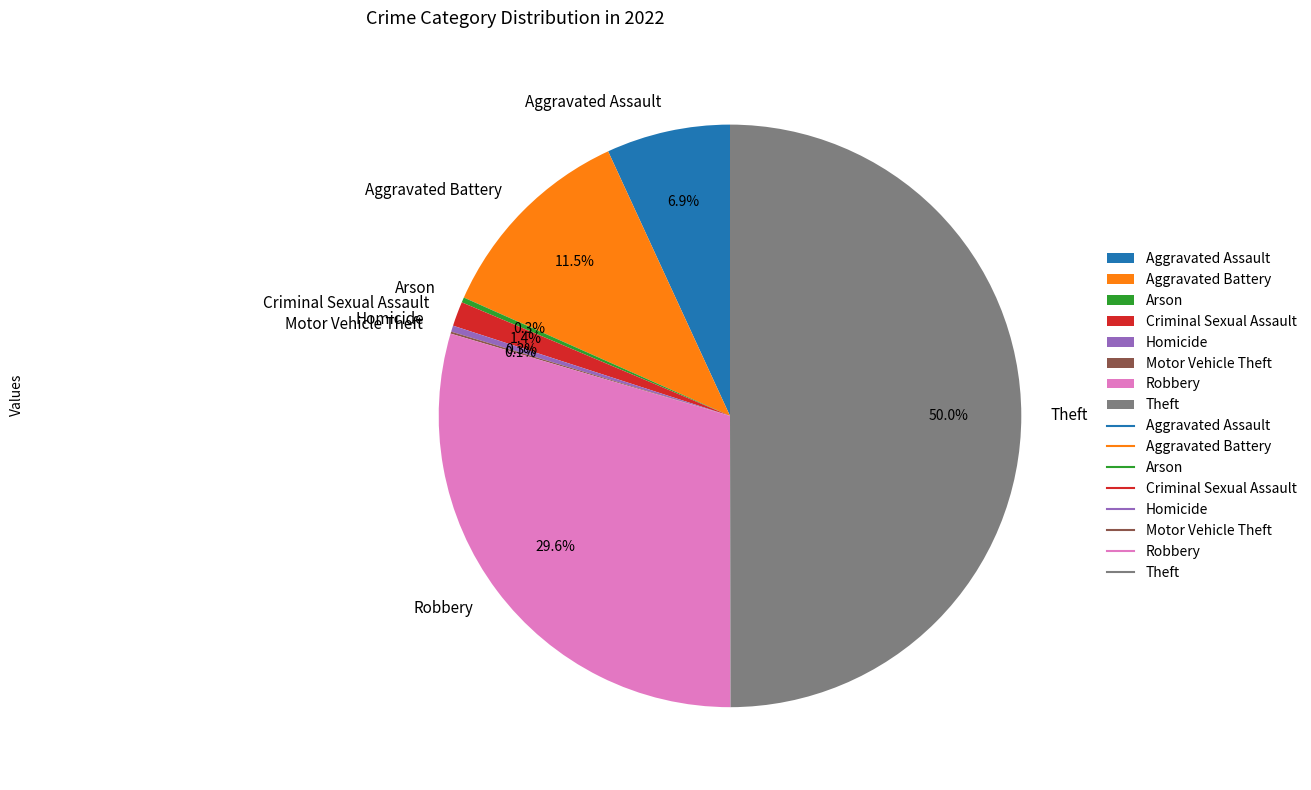

Does Homicide account for over 50% of the chart?

No